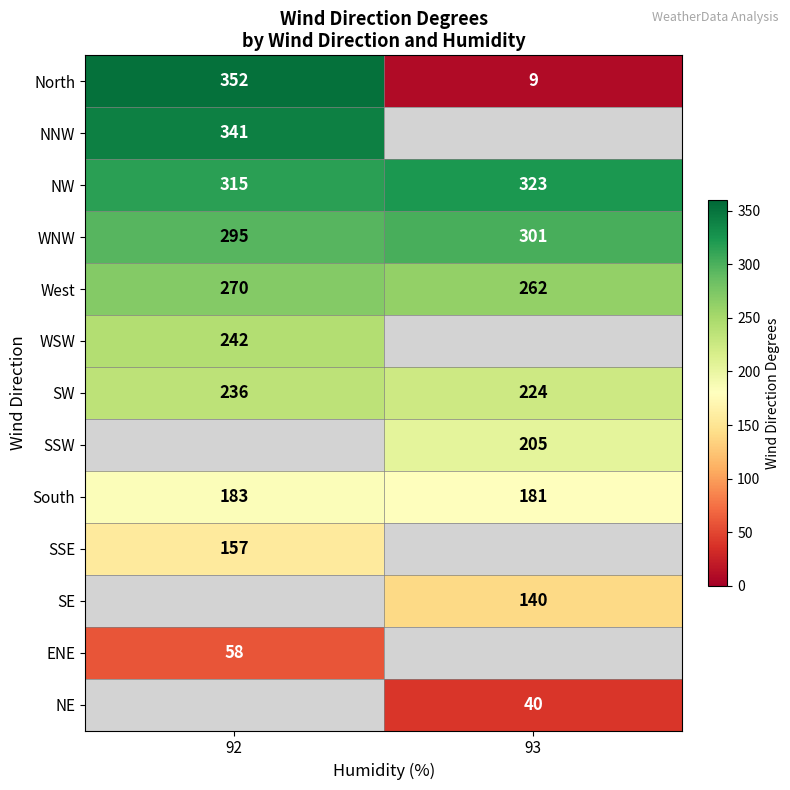

At which label does NW reach its minimum?

92